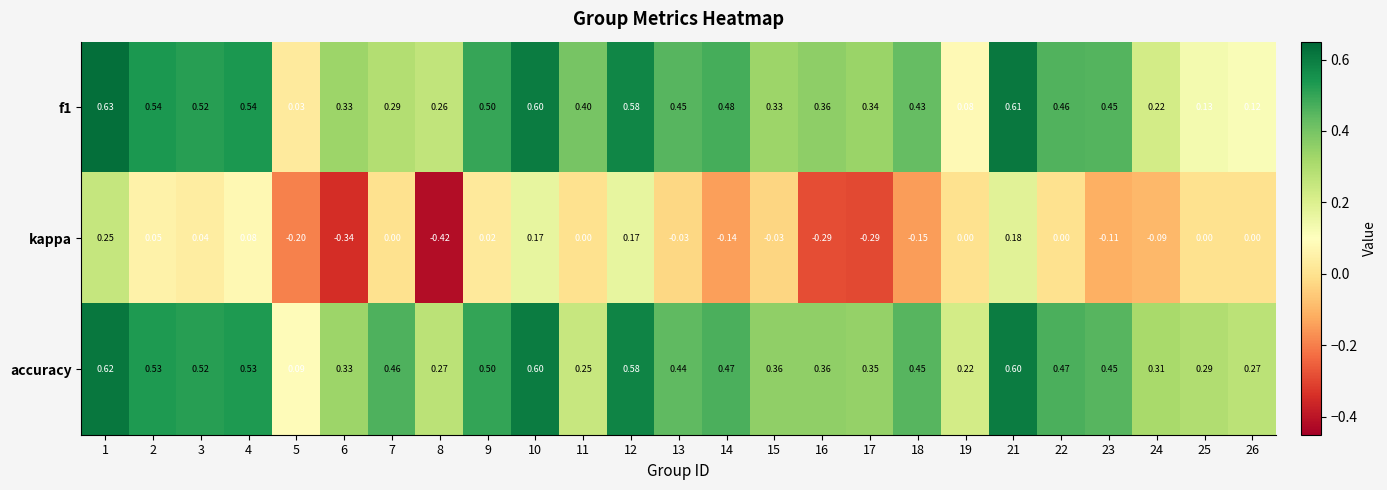

Which series has the largest total across all categories?

accuracy